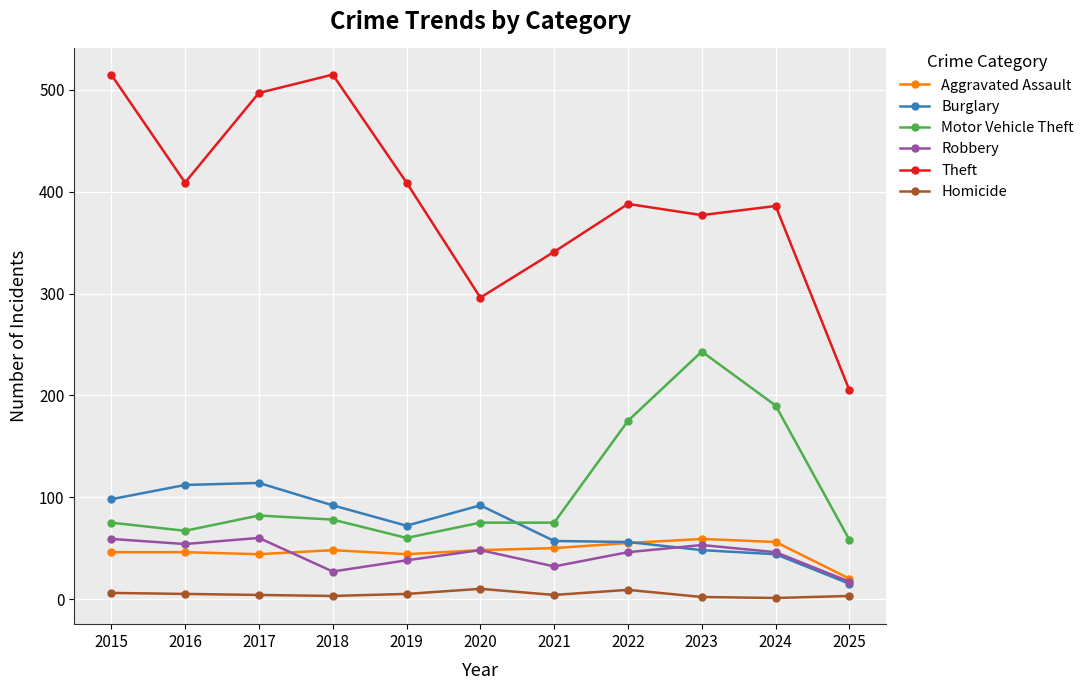

What is the value of the Homicide point at the 8th from the left?

9